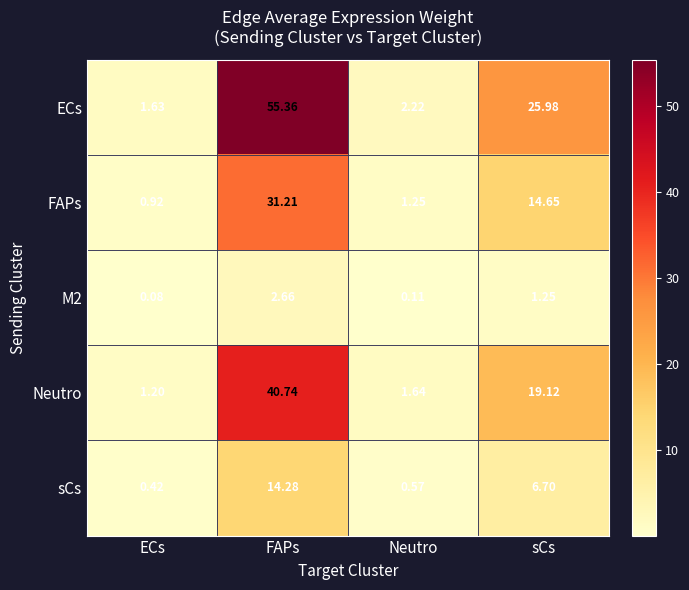

Which series has the largest range (max minus min)?

ECs